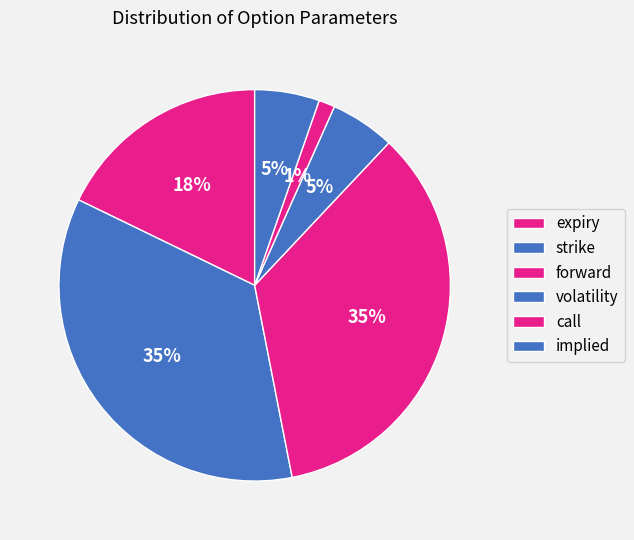

How many segments does this pie chart have?

6